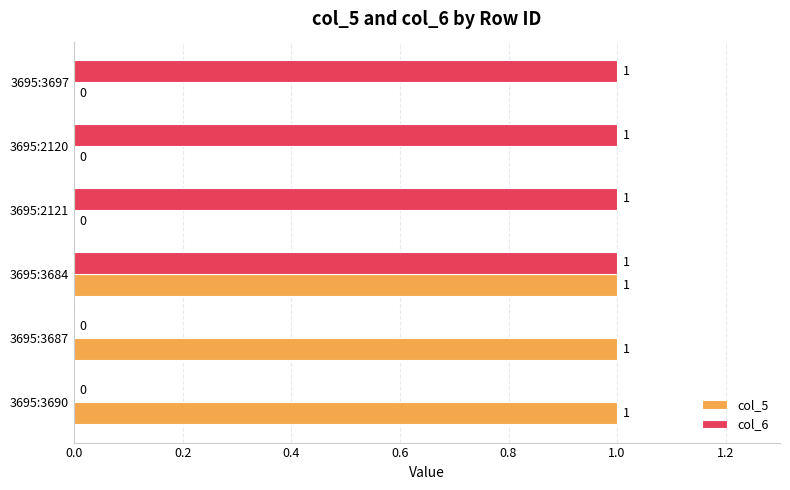

Is it true that col_5 equals 0 at 3695:3684?

False